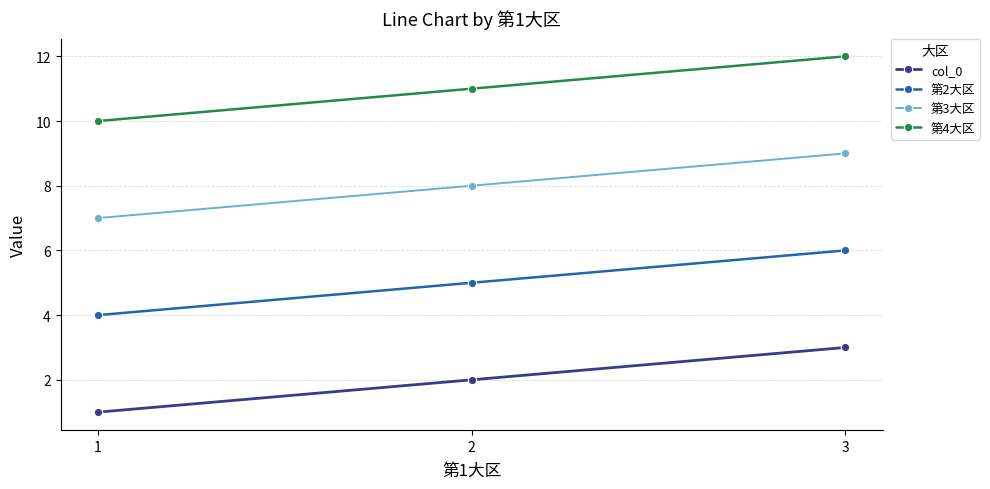

Reading left to right, transcribe all the data shown in this chart.

col_0: 1=1	2=2	3=3
第2大区: 1=4	2=5	3=6
第3大区: 1=7	2=8	3=9
第4大区: 1=10	2=11	3=12